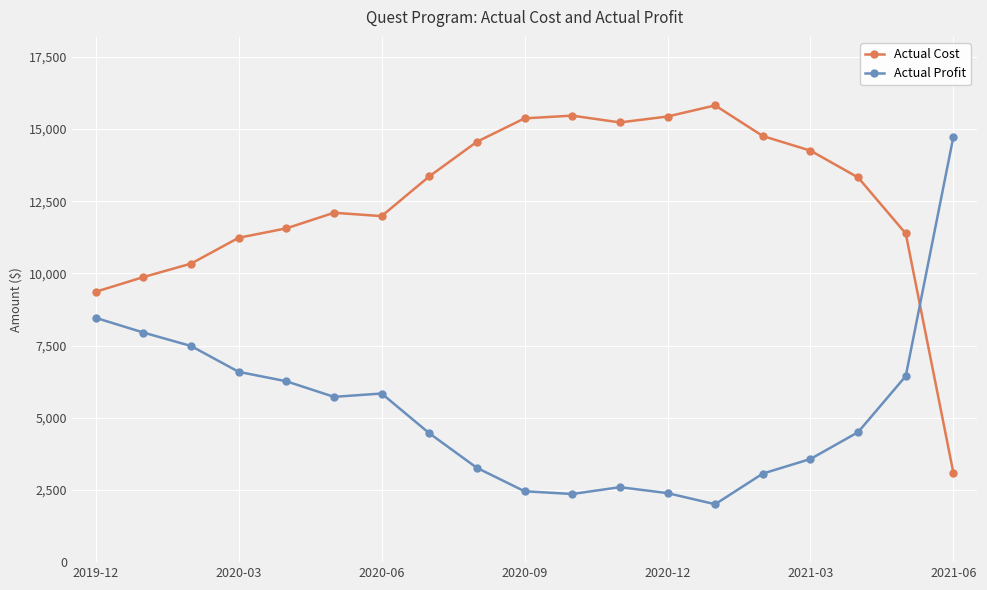

How many data points in Actual Profit are less than 4502?

9